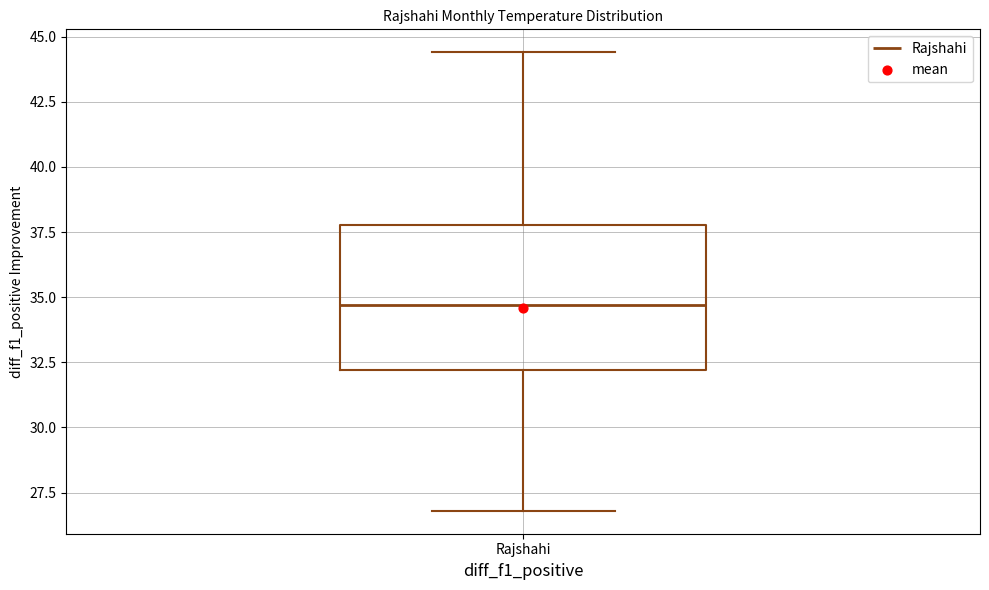

Transcribe this box plot: give where the median line is, the range the box spans, and where the two whiskers end, as read against the y-axis. The values are not printed on the chart, so give them approximately, as read against the axis.

median 34.5, box 32.0 to 38.0, whiskers 27.0 to 44.5